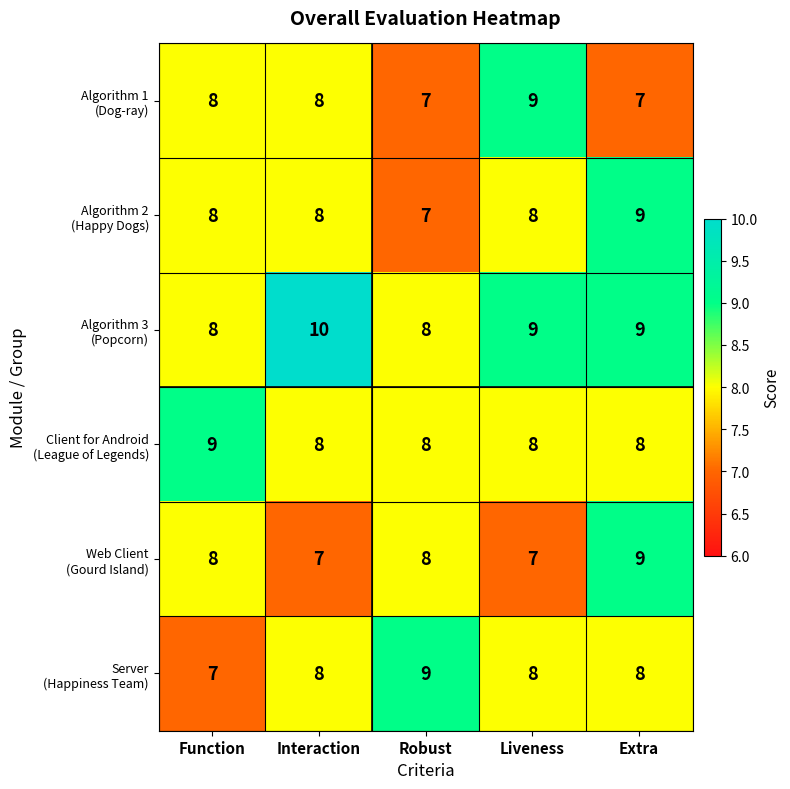

What is the total value across all series at Liveness?

49